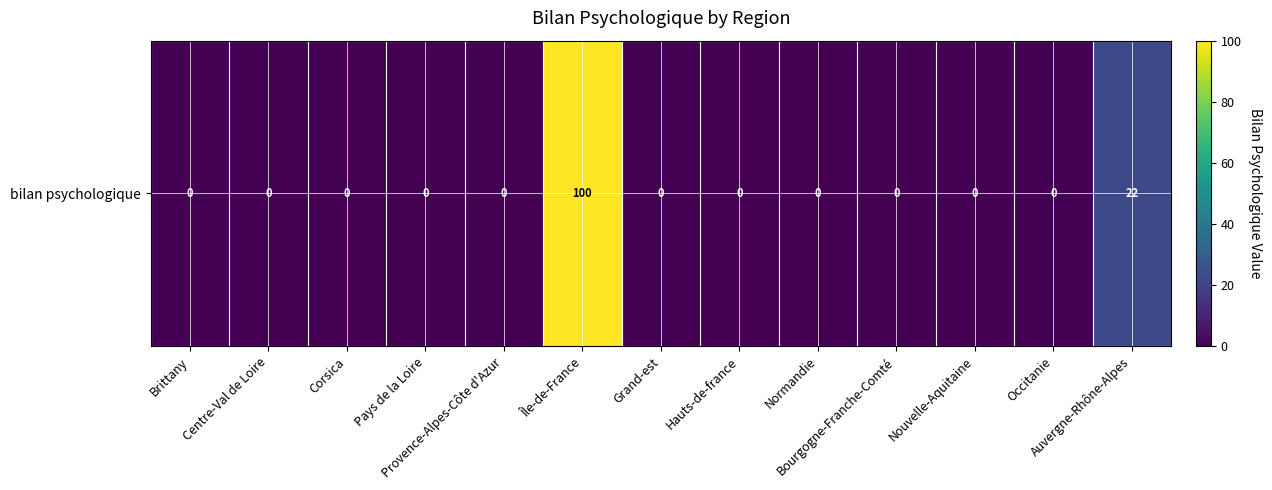

Reading left to right, what are all the values shown in this chart?

0	0	0	0	0	100	0	0	0	0	0	0	22